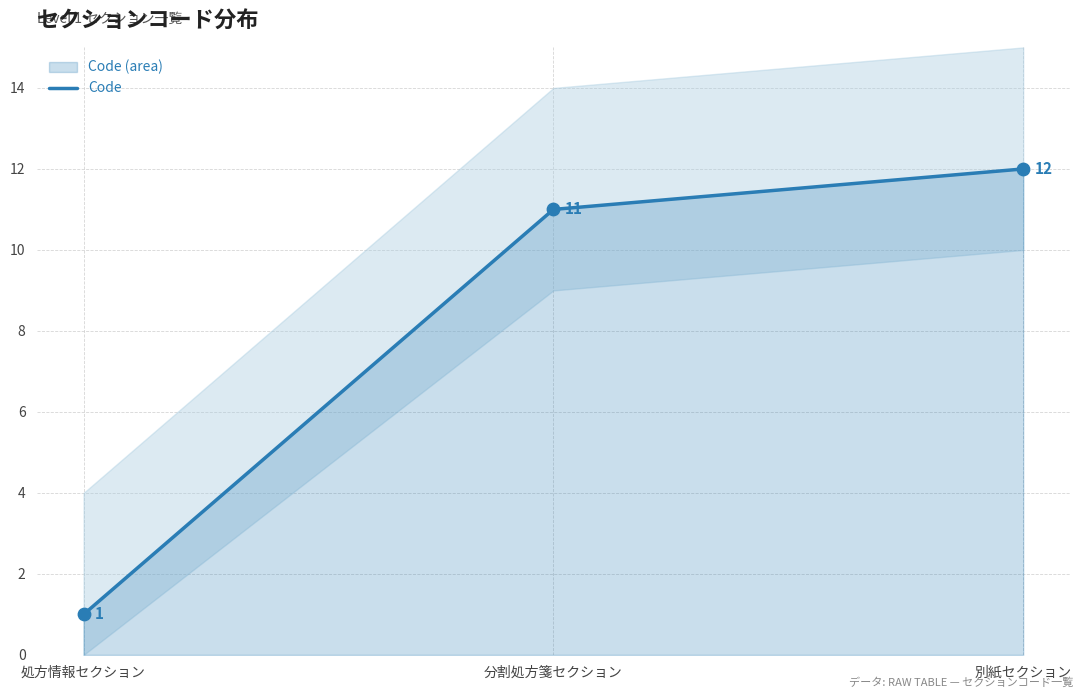

Approximately how many times larger is the value at 処方情報セクション compared to 別紙セクション?

0.1